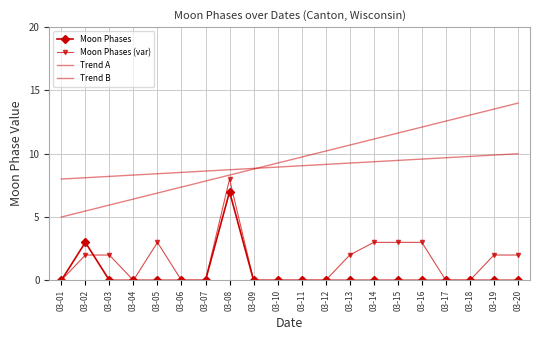

At which category does the data reach its first local peak?

2022-03-02